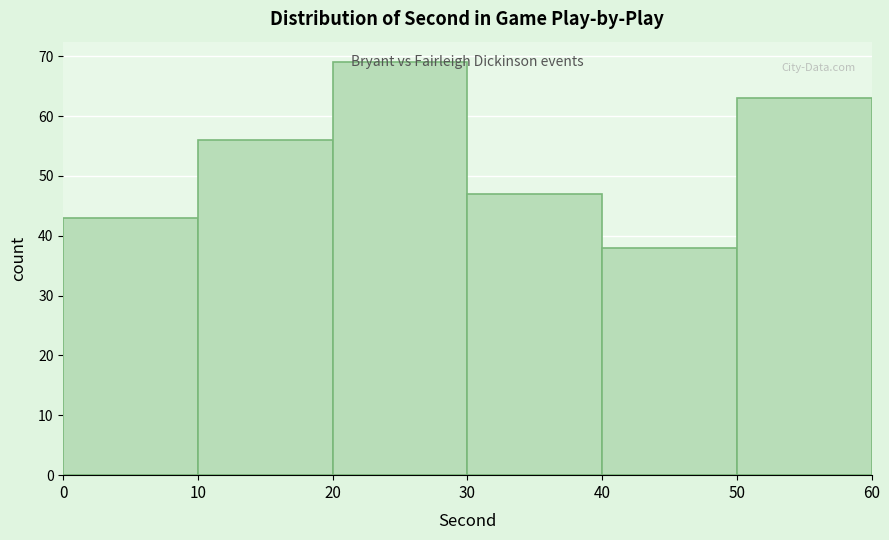

Reading left to right, transcribe this chart: for each bar, give the range it covers on the x-axis and its height. The values are not printed on the chart, so give them approximately, as read against the axis.

0 to 10: 43
10 to 20: 56
20 to 30: 69
30 to 40: 47
40 to 50: 38
50 to 60: 63